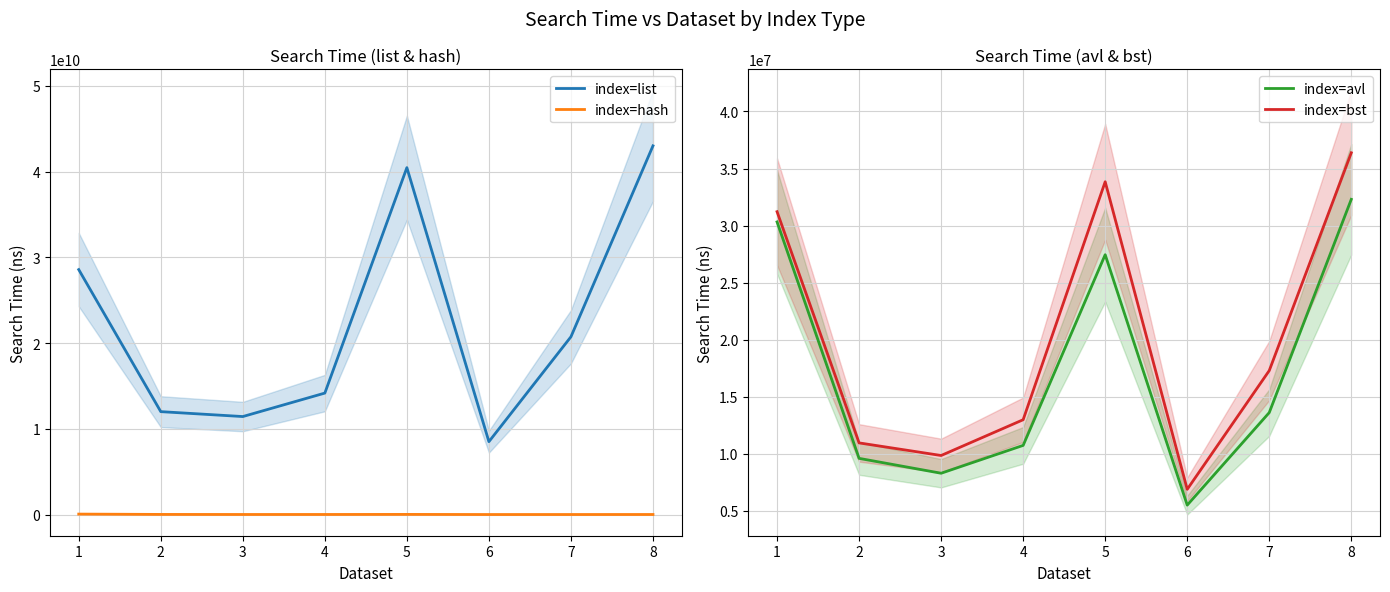

List the series in order of their peak value, highest first.

index=list, index=hash, index=bst, index=avl